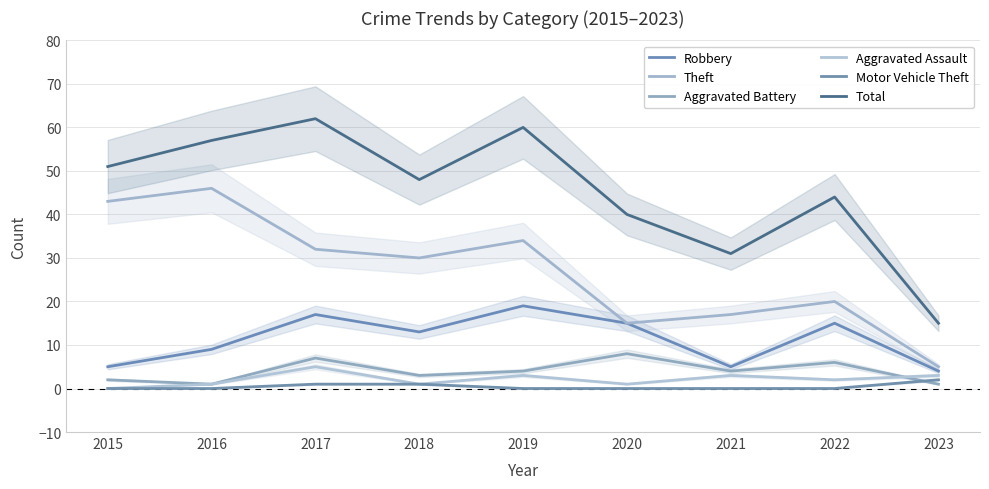

At 2017, list the series in order from smallest to largest.

Motor Vehicle Theft, Aggravated Assault, Aggravated Battery, Robbery, Theft, Total